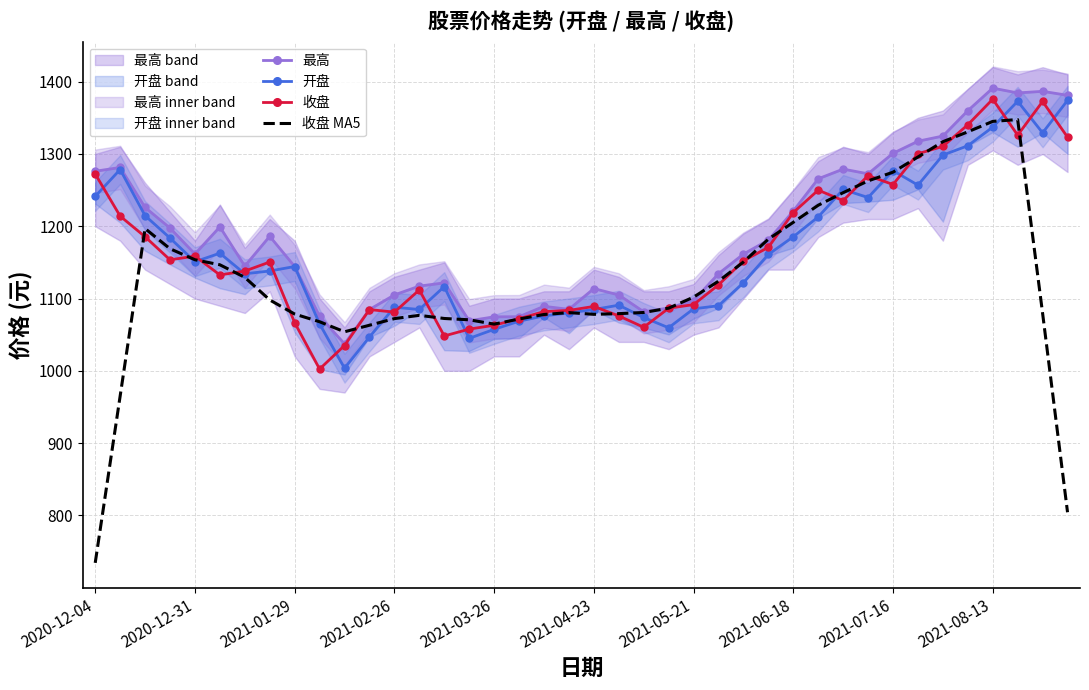

Is it true that 收盘 equals 322.7 at 2021-06-18?

False